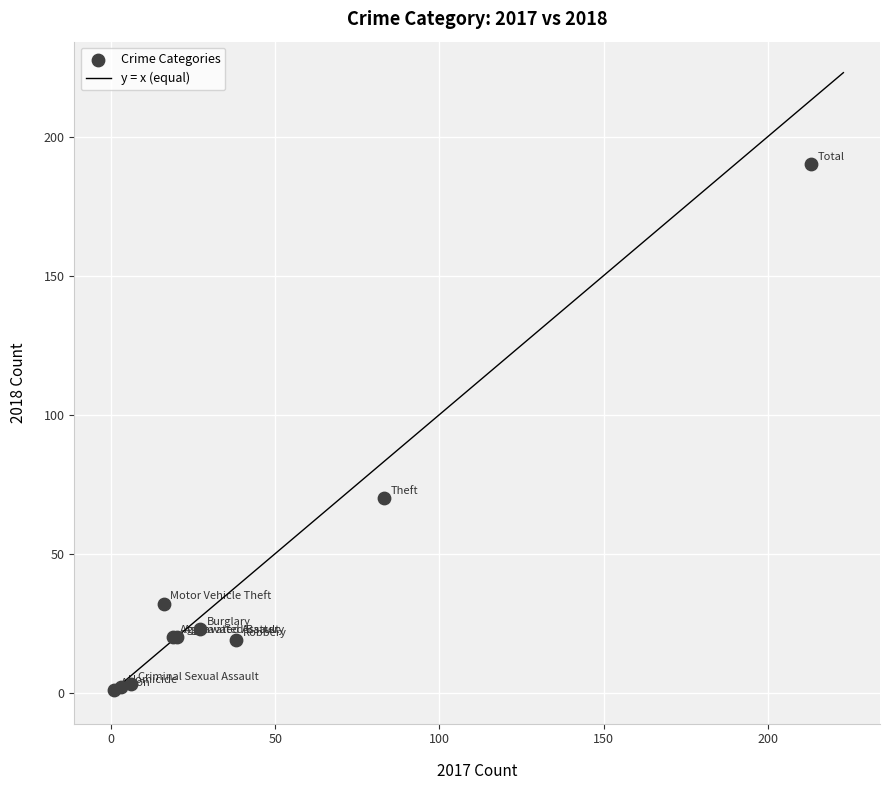

What Y value in the scatter plot is closest to 95?

70